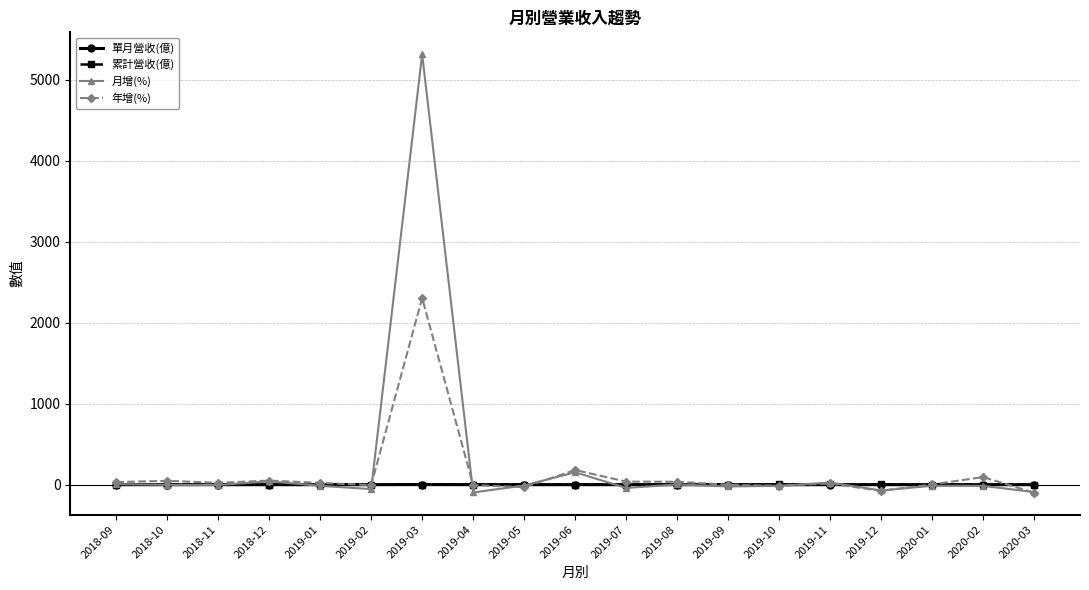

At which category is the sum across all series the highest?

2019-03